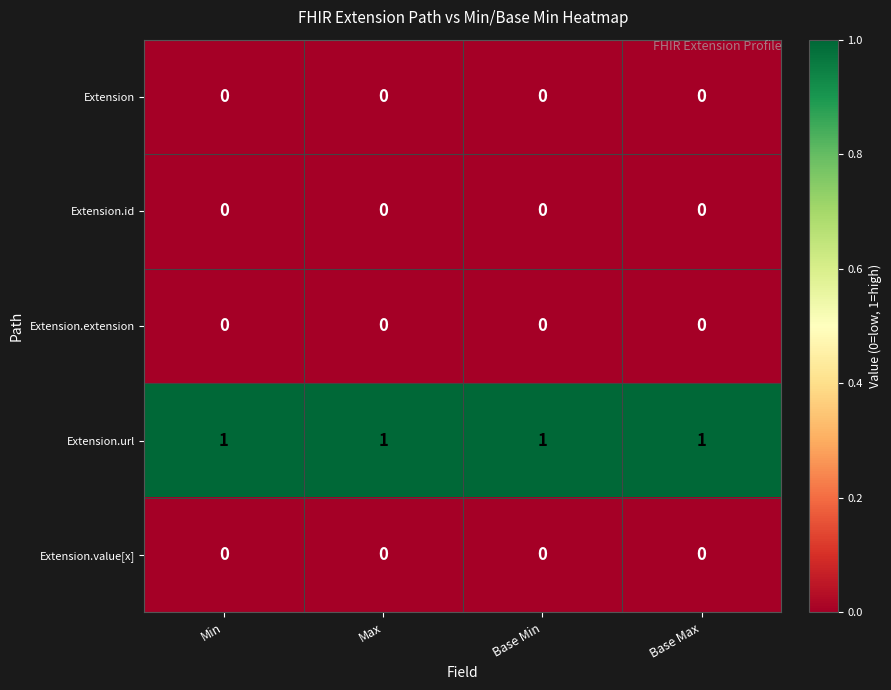

What is the maximum value shown in the chart?

1